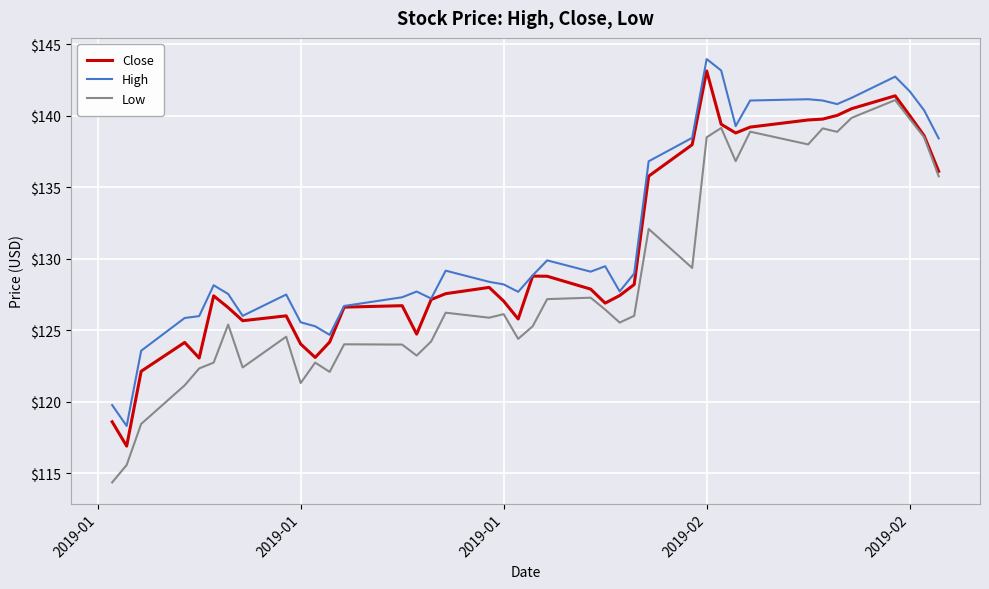

True or false: High and Low cross at least once.

False